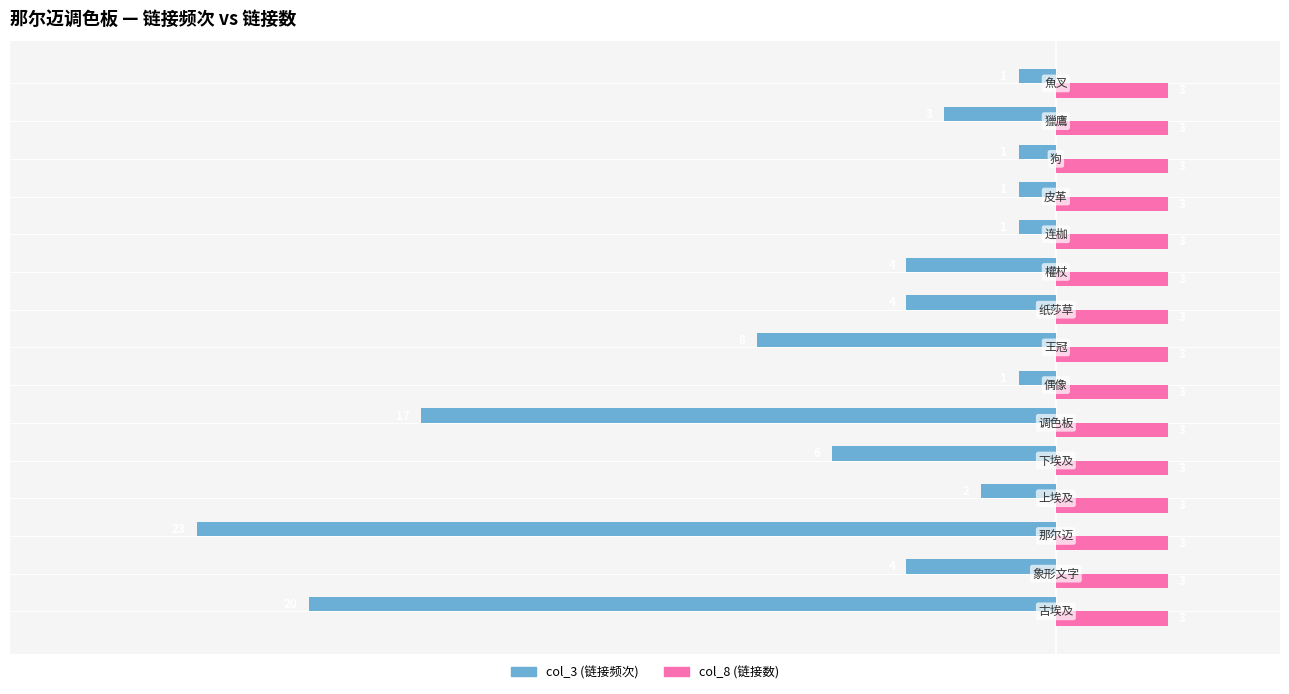

What is the smallest value displayed?

-23